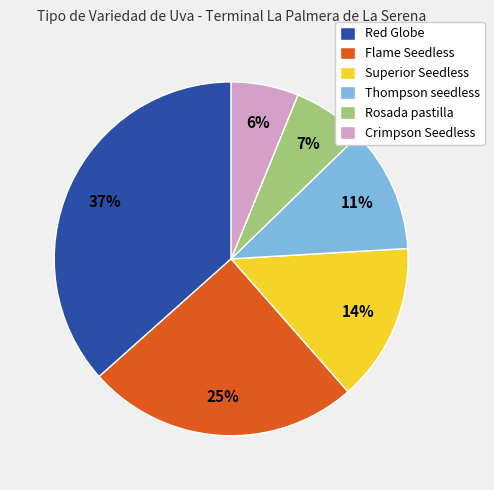

Combined, do Red Globe and Crimpson Seedless account for over 50%?

No